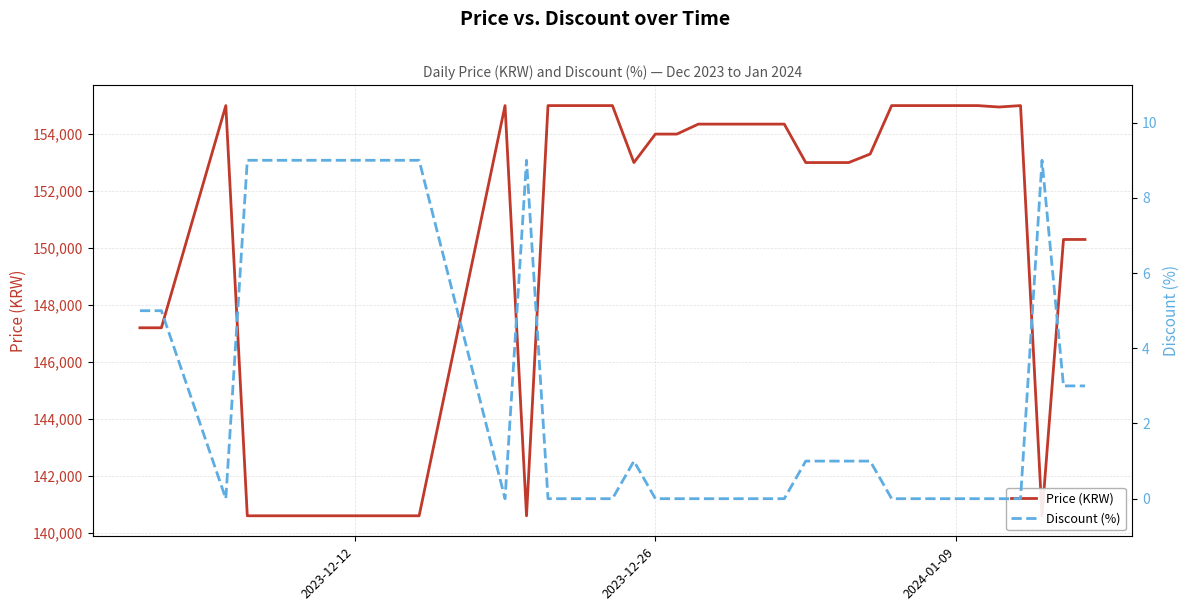

Does the chart have visible grid lines?

Yes